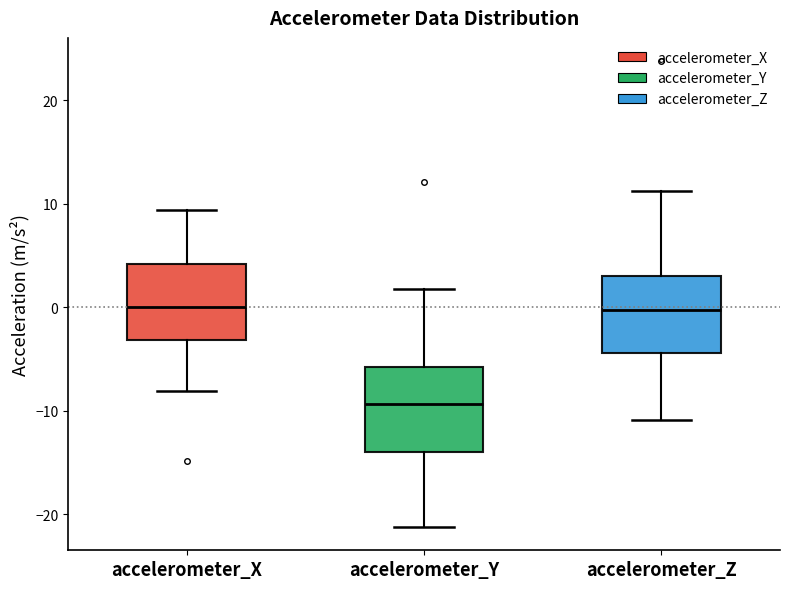

Reading left to right, read every box against the y-axis: the position of its median line, the range the box covers, and the ends of its whiskers. The values are not printed on the chart, so give them approximately, as read against the axis.

accelerometer_X: median 0, box -3 to 4, whiskers -8 to 9
accelerometer_Y: median -9, box -14 to -6, whiskers -21 to 2
accelerometer_Z: median 0, box -4 to 3, whiskers -11 to 11